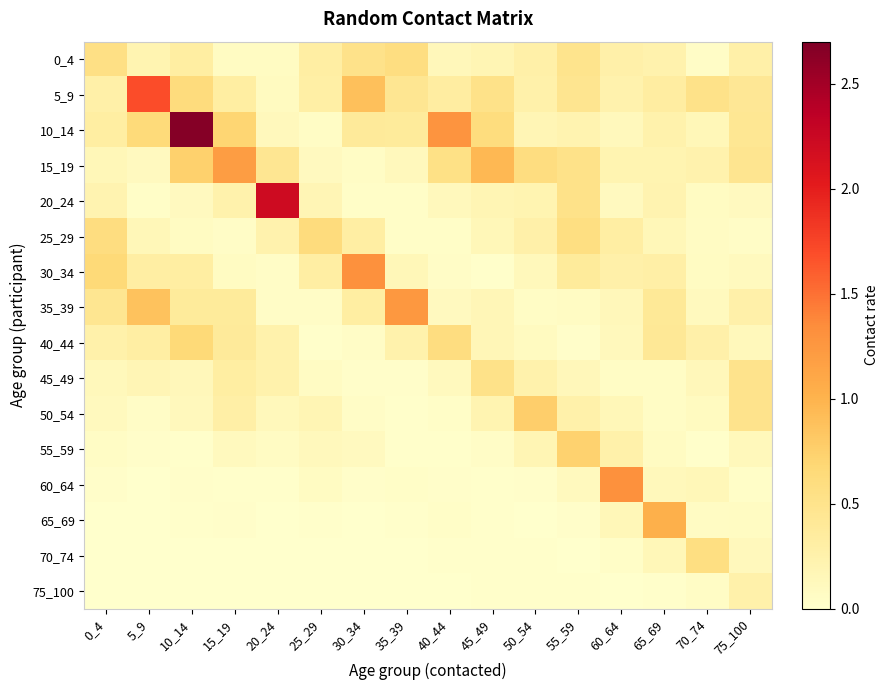

Reading left to right, extract all data points from this chart.

0_4: 0_4=0.6	5_9=0.2	10_14=0.3	15_19=0.1	20_24=0.1	25_29=0.3	30_34=0.5	35_39=0.6	40_44=0.1	45_49=0.2	50_54=0.3	55_59=0.5	60_64=0.3	65_69=0.2	70_74=0.0	75_100=0.3
5_9: 0_4=0.3	5_9=1.7	10_14=0.6	15_19=0.3	20_24=0.1	25_29=0.3	30_34=0.9	35_39=0.4	40_44=0.3	45_49=0.5	50_54=0.3	55_59=0.5	60_64=0.2	65_69=0.3	70_74=0.5	75_100=0.4
10_14: 0_4=0.3	5_9=0.6	10_14=2.7	15_19=0.7	20_24=0.1	25_29=0.1	30_34=0.4	35_39=0.4	40_44=1.3	45_49=0.6	50_54=0.2	55_59=0.2	60_64=0.1	65_69=0.2	70_74=0.2	75_100=0.4
15_19: 0_4=0.2	5_9=0.1	10_14=0.7	15_19=1.2	20_24=0.5	25_29=0.1	30_34=0.1	35_39=0.1	40_44=0.5	45_49=0.9	50_54=0.6	55_59=0.5	60_64=0.2	65_69=0.2	70_74=0.2	75_100=0.5
20_24: 0_4=0.2	5_9=0.0	10_14=0.1	15_19=0.2	20_24=2.2	25_29=0.2	30_34=0.0	35_39=0.0	40_44=0.1	45_49=0.2	50_54=0.2	55_59=0.5	60_64=0.1	65_69=0.2	70_74=0.1	75_100=0.1
25_29: 0_4=0.6	5_9=0.2	10_14=0.1	15_19=0.0	20_24=0.2	25_29=0.6	30_34=0.3	35_39=0.0	40_44=0.0	45_49=0.2	50_54=0.3	55_59=0.6	60_64=0.3	65_69=0.2	70_74=0.1	75_100=0.0
30_34: 0_4=0.7	5_9=0.3	10_14=0.3	15_19=0.1	20_24=0.1	25_29=0.3	30_34=1.3	35_39=0.2	40_44=0.1	45_49=0.0	50_54=0.1	55_59=0.4	60_64=0.3	65_69=0.3	70_74=0.1	75_100=0.1
35_39: 0_4=0.5	5_9=0.9	10_14=0.4	15_19=0.4	20_24=0.0	25_29=0.1	30_34=0.3	35_39=1.3	40_44=0.1	45_49=0.2	50_54=0.1	55_59=0.1	60_64=0.1	65_69=0.4	70_74=0.1	75_100=0.3
40_44: 0_4=0.3	5_9=0.3	10_14=0.7	15_19=0.4	20_24=0.2	25_29=0.0	30_34=0.0	35_39=0.3	40_44=0.6	45_49=0.2	50_54=0.1	55_59=0.0	60_64=0.1	65_69=0.4	70_74=0.3	75_100=0.1
45_49: 0_4=0.1	5_9=0.2	10_14=0.1	15_19=0.3	20_24=0.2	25_29=0.1	30_34=0.0	35_39=0.0	40_44=0.1	45_49=0.5	50_54=0.2	55_59=0.1	60_64=0.1	65_69=0.1	70_74=0.1	75_100=0.5
50_54: 0_4=0.1	5_9=0.0	10_14=0.1	15_19=0.3	20_24=0.1	25_29=0.2	30_34=0.0	35_39=0.0	40_44=0.0	45_49=0.2	50_54=0.8	55_59=0.3	60_64=0.2	65_69=0.1	70_74=0.1	75_100=0.5
55_59: 0_4=0.1	5_9=0.0	10_14=0.0	15_19=0.1	20_24=0.1	25_29=0.1	30_34=0.1	35_39=0.0	40_44=0.0	45_49=0.1	50_54=0.2	55_59=0.7	60_64=0.3	65_69=0.1	70_74=0.0	75_100=0.1
60_64: 0_4=0.0	5_9=0.0	10_14=0.0	15_19=0.0	20_24=0.0	25_29=0.1	30_34=0.0	35_39=0.0	40_44=0.0	45_49=0.0	50_54=0.0	55_59=0.1	60_64=1.3	65_69=0.1	70_74=0.2	75_100=0.0
65_69: 0_4=0.0	5_9=0.0	10_14=0.0	15_19=0.0	20_24=0.0	25_29=0.0	30_34=0.0	35_39=0.0	40_44=0.0	45_49=0.0	50_54=0.0	55_59=0.0	60_64=0.2	65_69=1.0	70_74=0.1	75_100=0.1
70_74: 0_4=0.0	5_9=0.0	10_14=0.0	15_19=0.0	20_24=0.0	25_29=0.0	30_34=0.0	35_39=0.0	40_44=0.0	45_49=0.0	50_54=0.0	55_59=0.0	60_64=0.0	65_69=0.2	70_74=0.6	75_100=0.1
75_100: 0_4=0.0	5_9=0.0	10_14=0.0	15_19=0.0	20_24=0.0	25_29=0.0	30_34=0.0	35_39=0.0	40_44=0.0	45_49=0.0	50_54=0.0	55_59=0.0	60_64=0.0	65_69=0.0	70_74=0.1	75_100=0.3